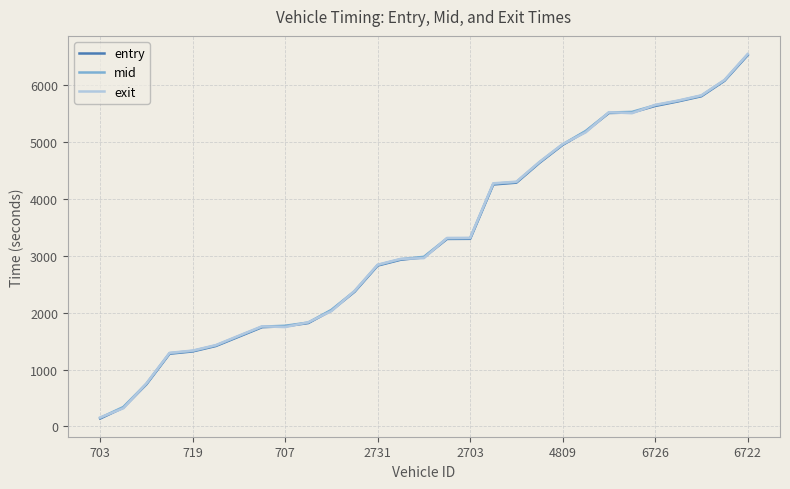

How many times do mid and exit cross each other?

12